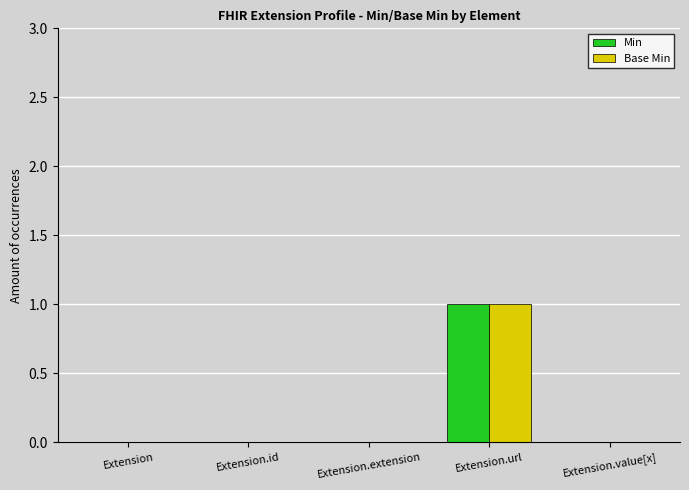

At which label does Base Min reach its peak?

Extension.url